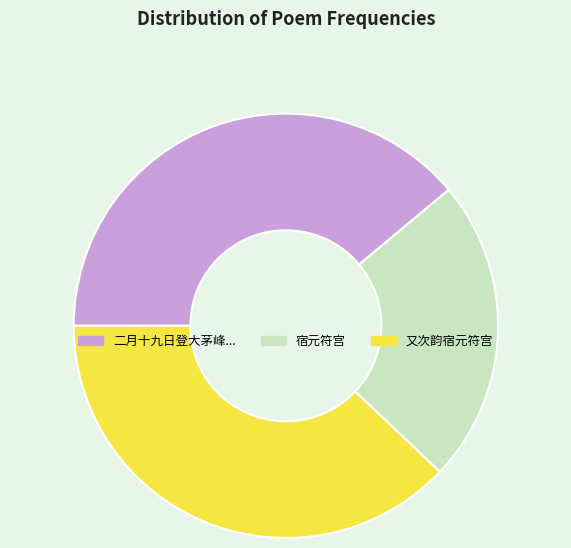

Is there a majority slice in this chart?

No